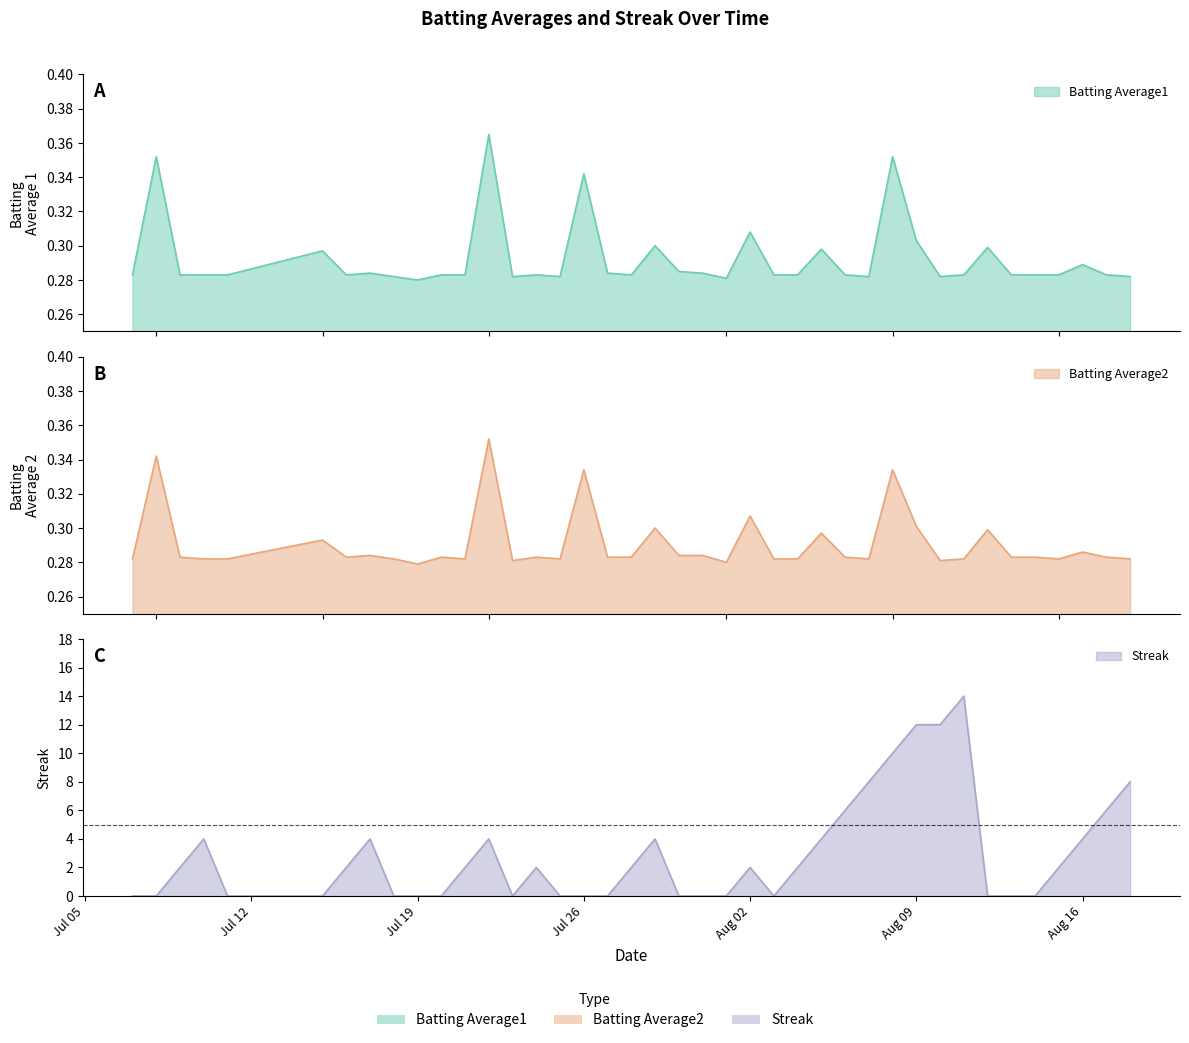

Is it true that Batting Average2 equals 0.4 at 36?

False